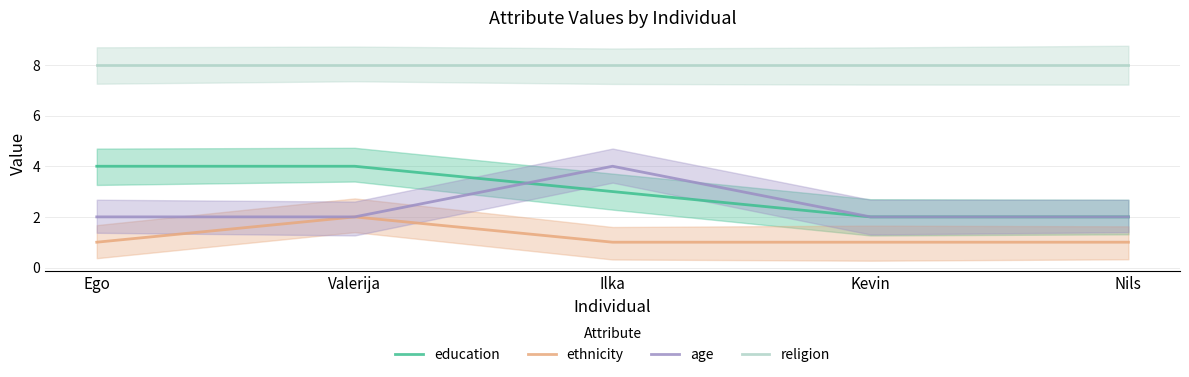

How many values in the ethnicity series exceed 1?

1